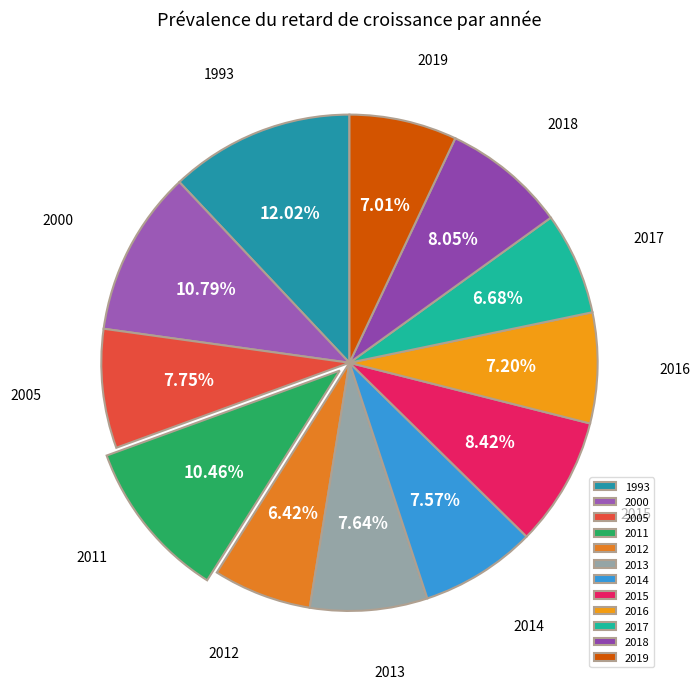

Which category has the biggest portion of the pie?

1993